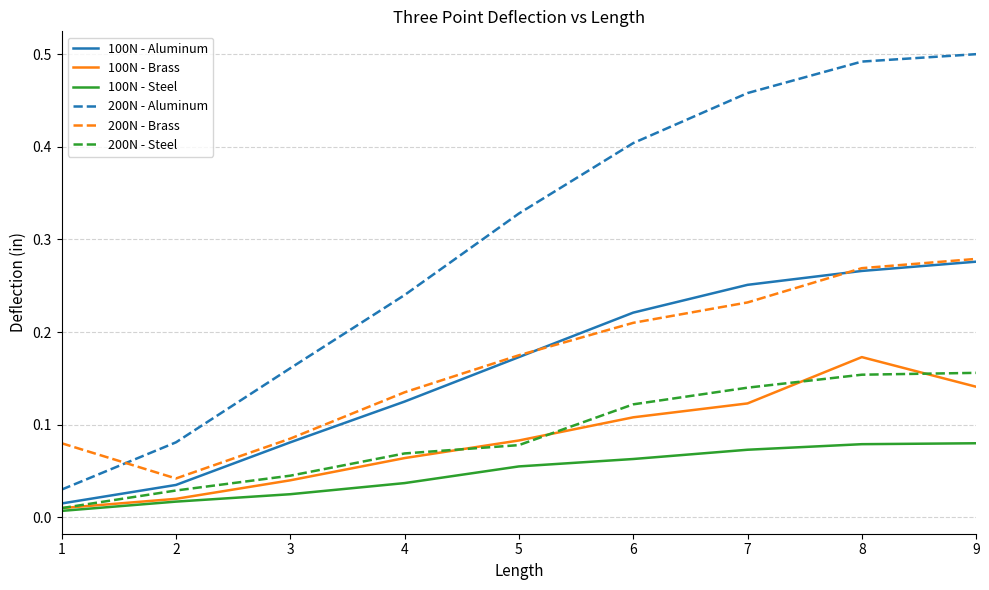

Which series has the largest total across all categories?

200N - Aluminum